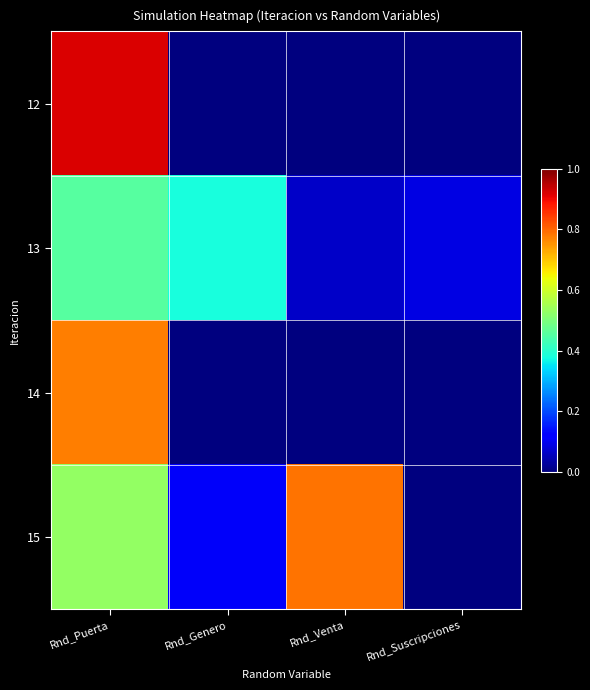

Reading left to right, list all the values displayed in this chart.

12: Rnd_Puerta=0.9	Rnd_Genero=0.0	Rnd_Venta=0.0	Rnd_Suscripciones=0.0
13: Rnd_Puerta=0.5	Rnd_Genero=0.4	Rnd_Venta=0.1	Rnd_Suscripciones=0.1
14: Rnd_Puerta=0.8	Rnd_Genero=0.0	Rnd_Venta=0.0	Rnd_Suscripciones=0.0
15: Rnd_Puerta=0.5	Rnd_Genero=0.1	Rnd_Venta=0.8	Rnd_Suscripciones=0.0